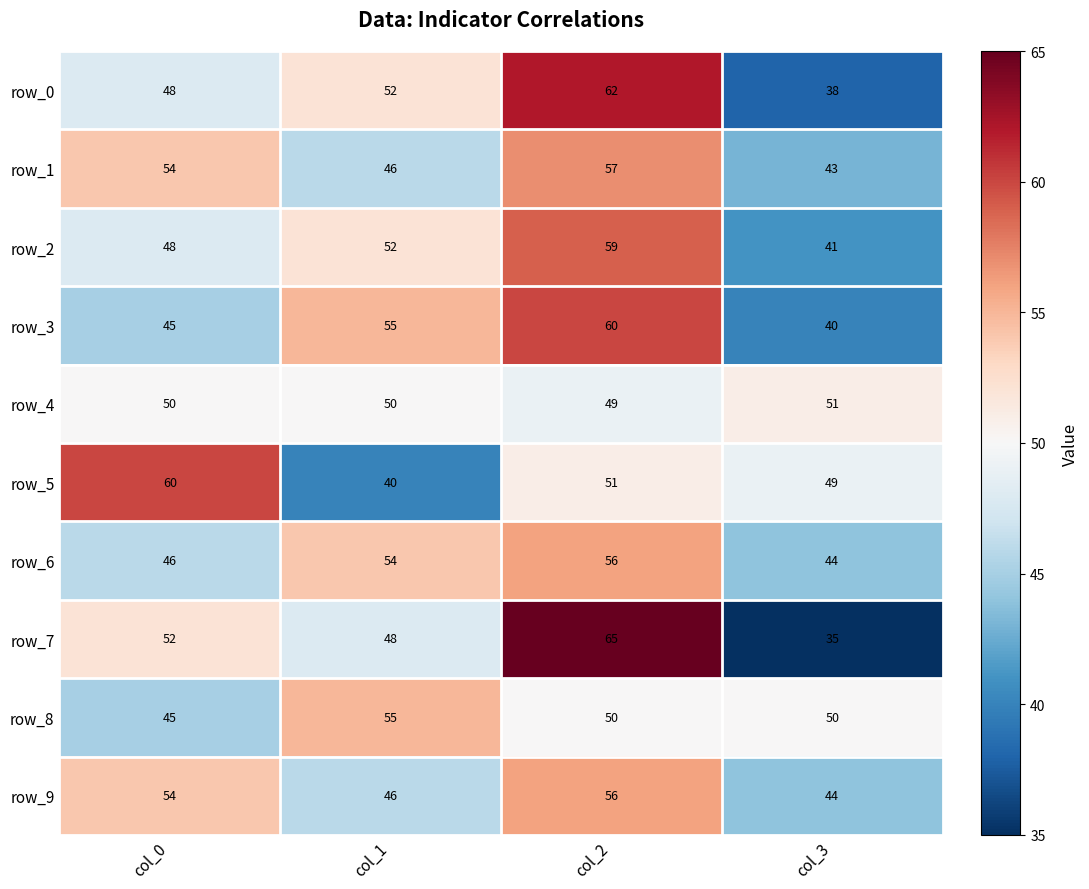

At which label does row_5 reach its minimum?

col_1